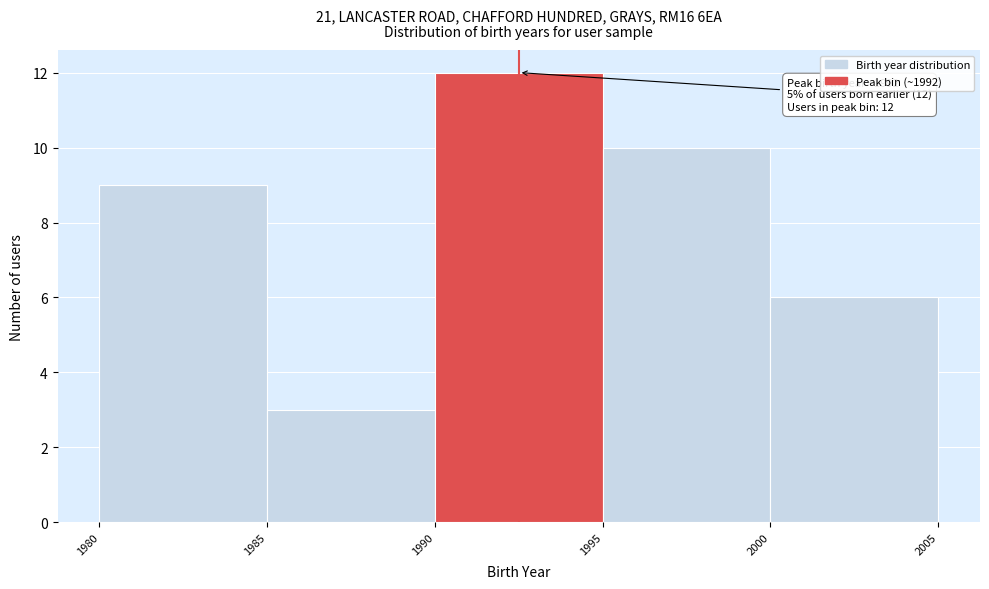

Over which range of the x-axis is the bar tallest?

1990 to 1995